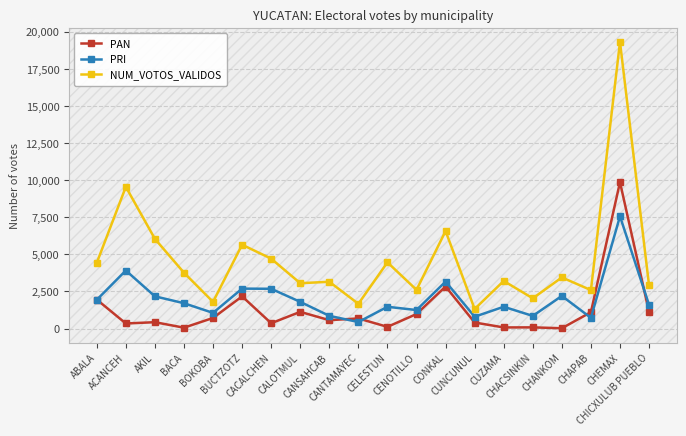

How many lines are shown in the chart?

3